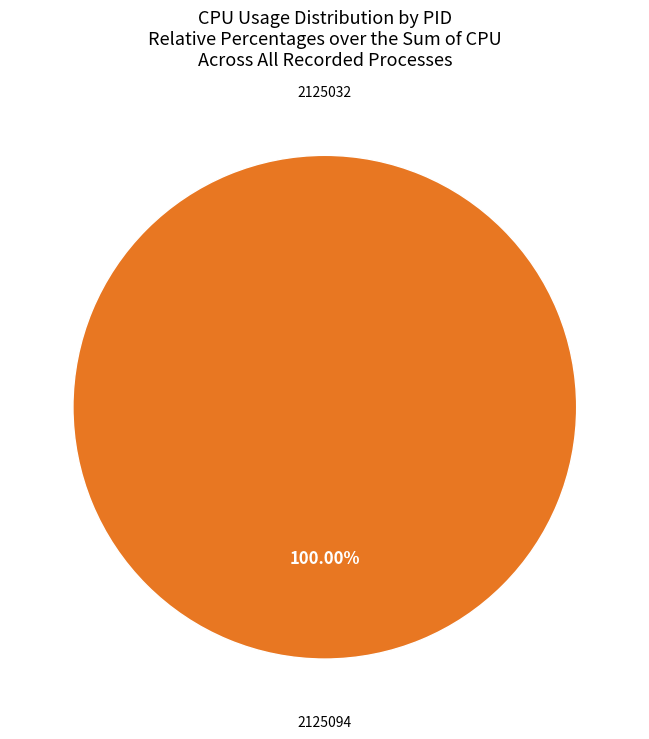

To the nearest percent, what is the average slice percentage?

50%